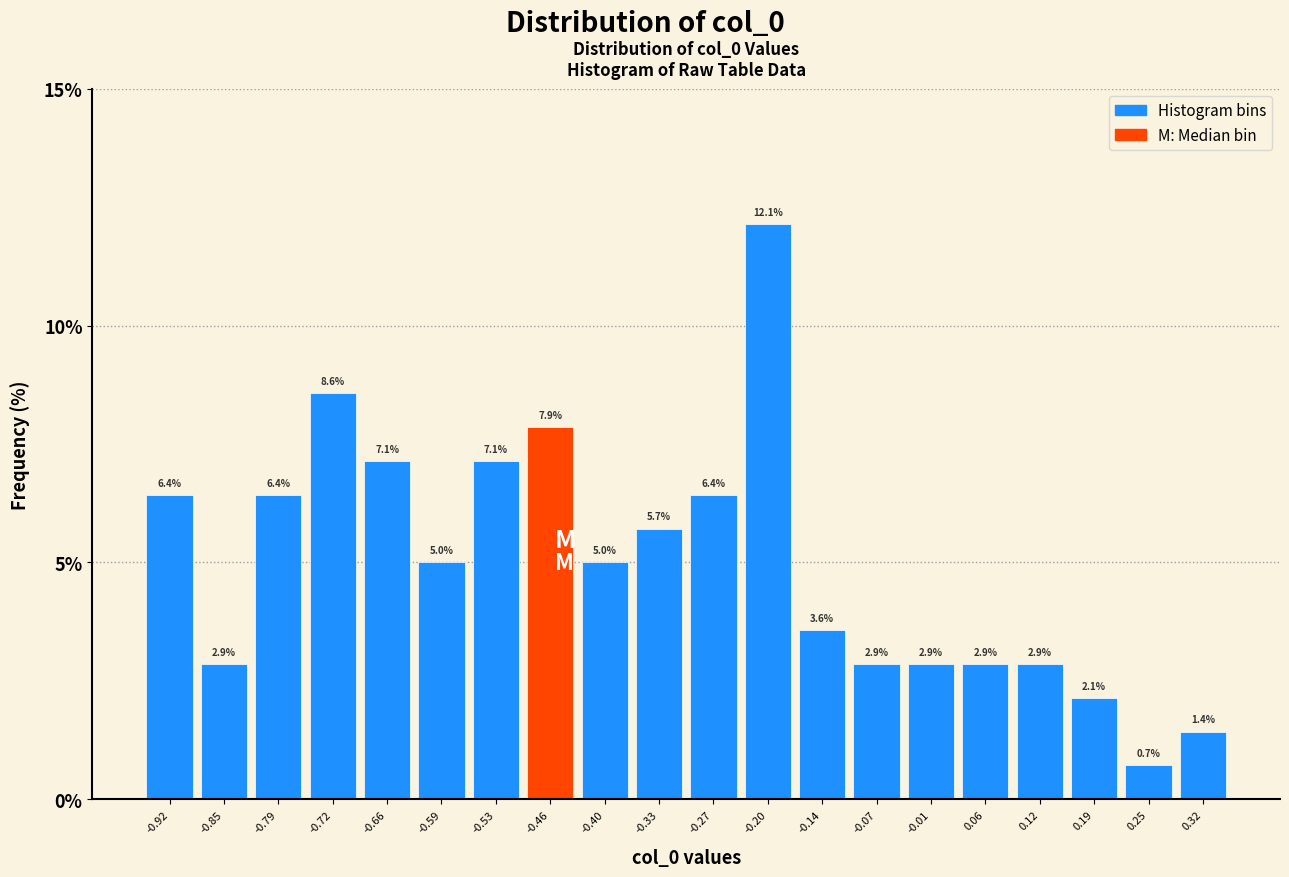

Reading left to right, transcribe this chart: for each bar, give the range it covers on the x-axis and its height. The bar edges are not printed on the chart, so give them approximately, as read against the axis.

-0.950 to -0.885: 6.4
-0.885 to -0.820: 2.9
-0.820 to -0.755: 6.4
-0.755 to -0.690: 8.6
-0.690 to -0.625: 7.1
-0.625 to -0.560: 5.0
-0.560 to -0.495: 7.1
-0.495 to -0.430: 7.9
-0.430 to -0.365: 5.0
-0.365 to -0.300: 5.7
-0.300 to -0.235: 6.4
-0.235 to -0.170: 12.1
-0.170 to -0.105: 3.6
-0.105 to -0.040: 2.9
-0.040 to 0.025: 2.9
0.025 to 0.090: 2.9
0.090 to 0.155: 2.9
0.155 to 0.220: 2.1
0.220 to 0.285: 0.7
0.285 to 0.350: 1.4